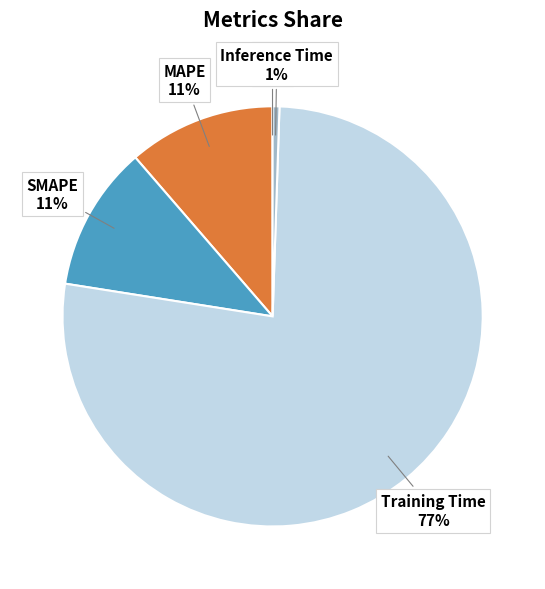

To the nearest percent, what is the difference between the largest and smallest slice percentages?

77%